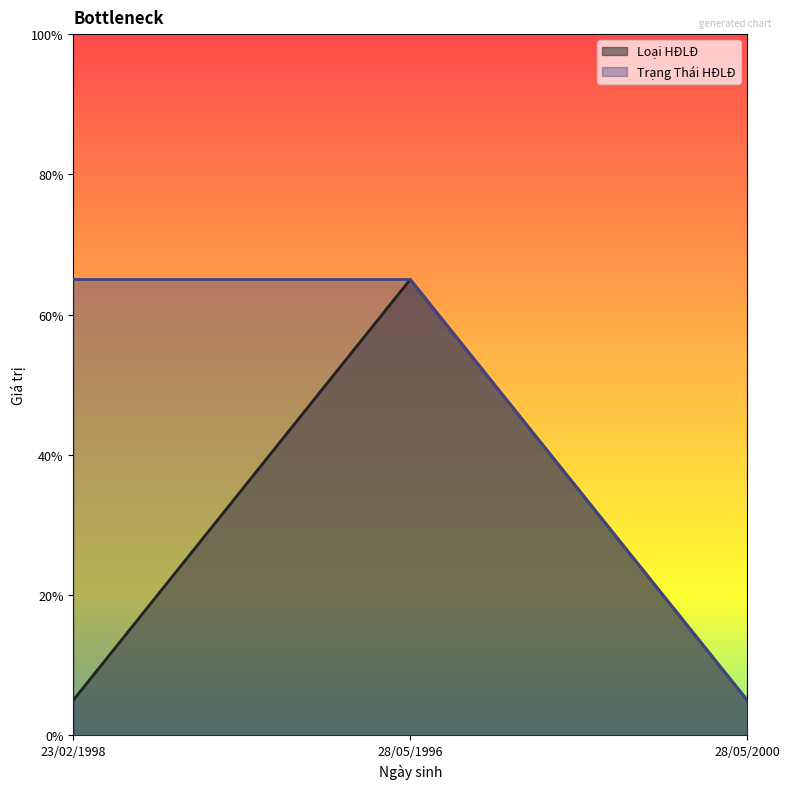

What value does the Loại HĐLĐ series have at 23/02/1998, to the nearest 5?

5